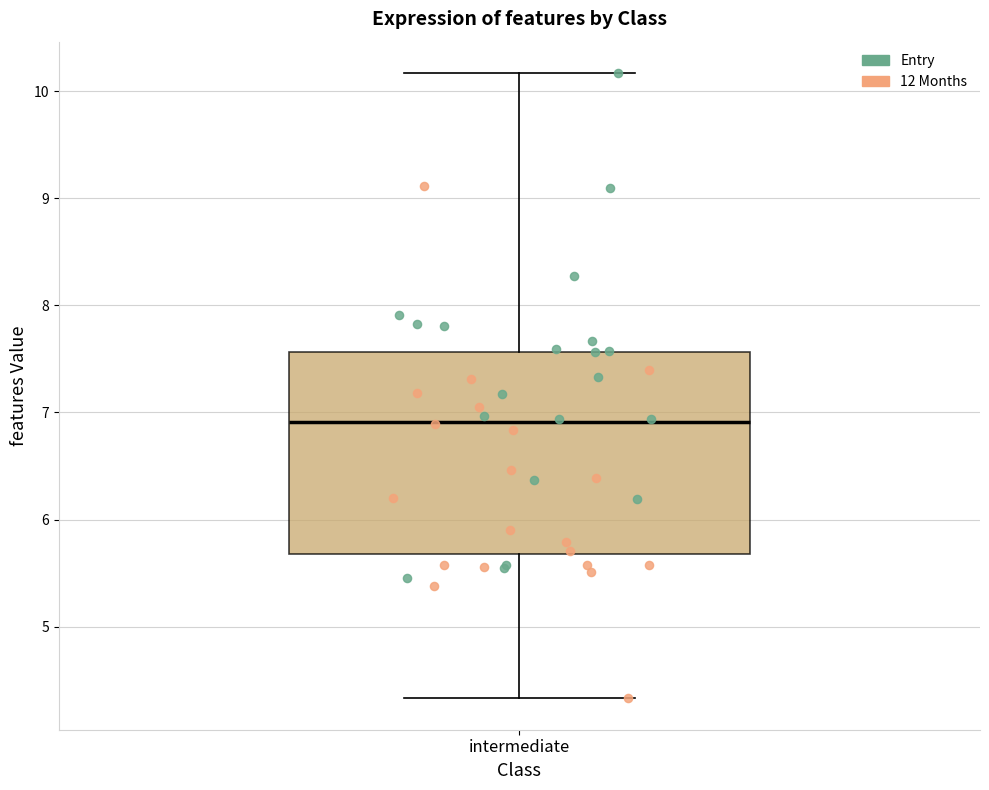

Where does the median line of the box for intermediate sit on the y-axis? The values are not printed on the chart, so give them approximately, as read against the axis.

6.9